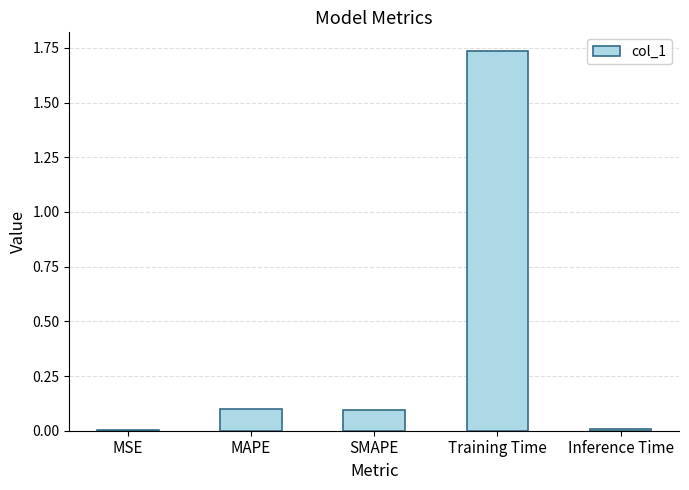

True or false: the data shows 0.0 at Inference Time.

True